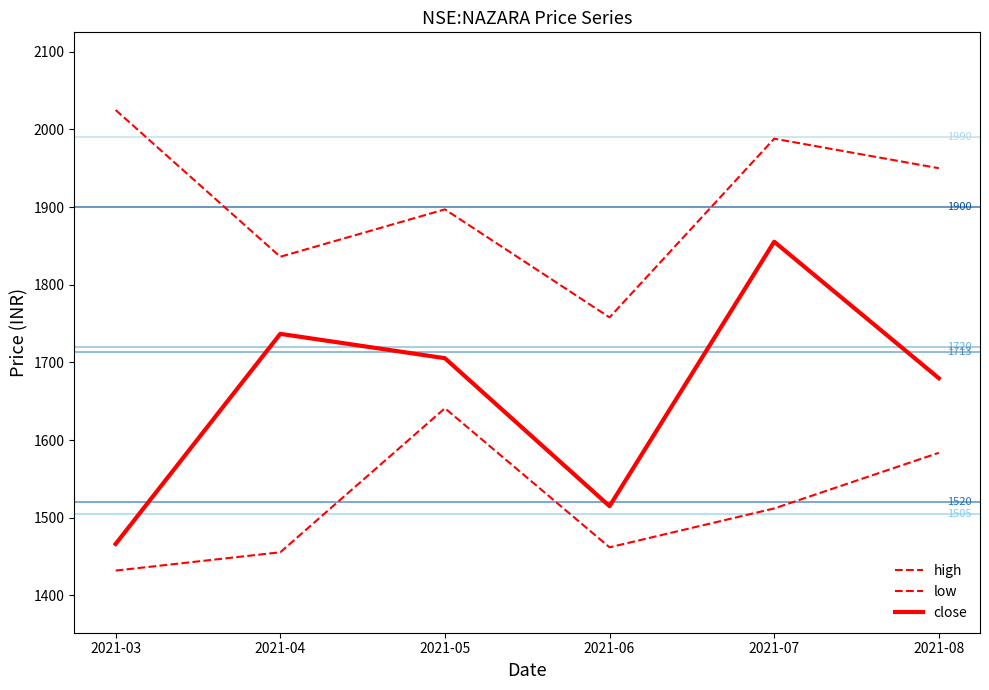

Does the chart have visible grid lines?

No